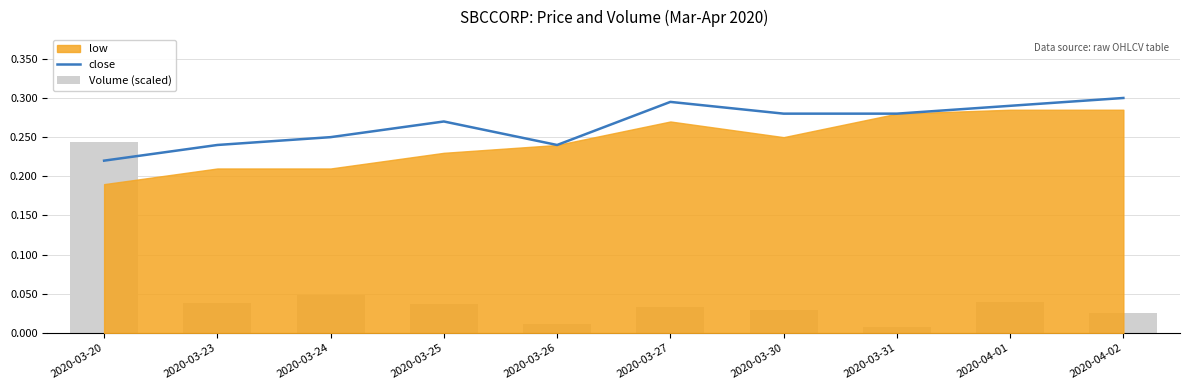

How many groups of bars are there?

10